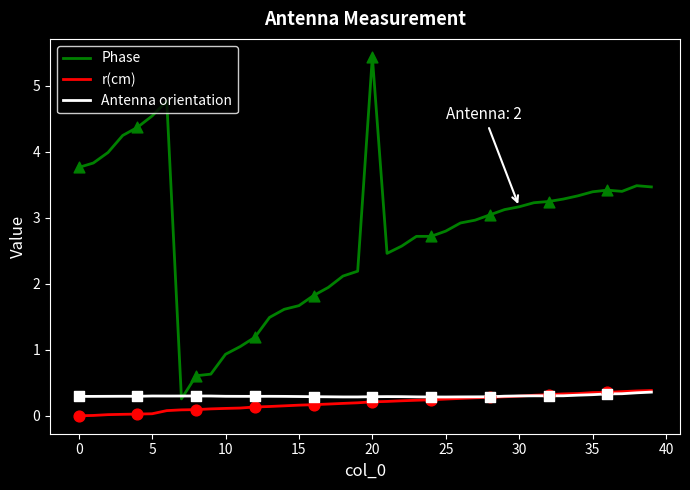

Which series has the largest total across all categories?

Phase